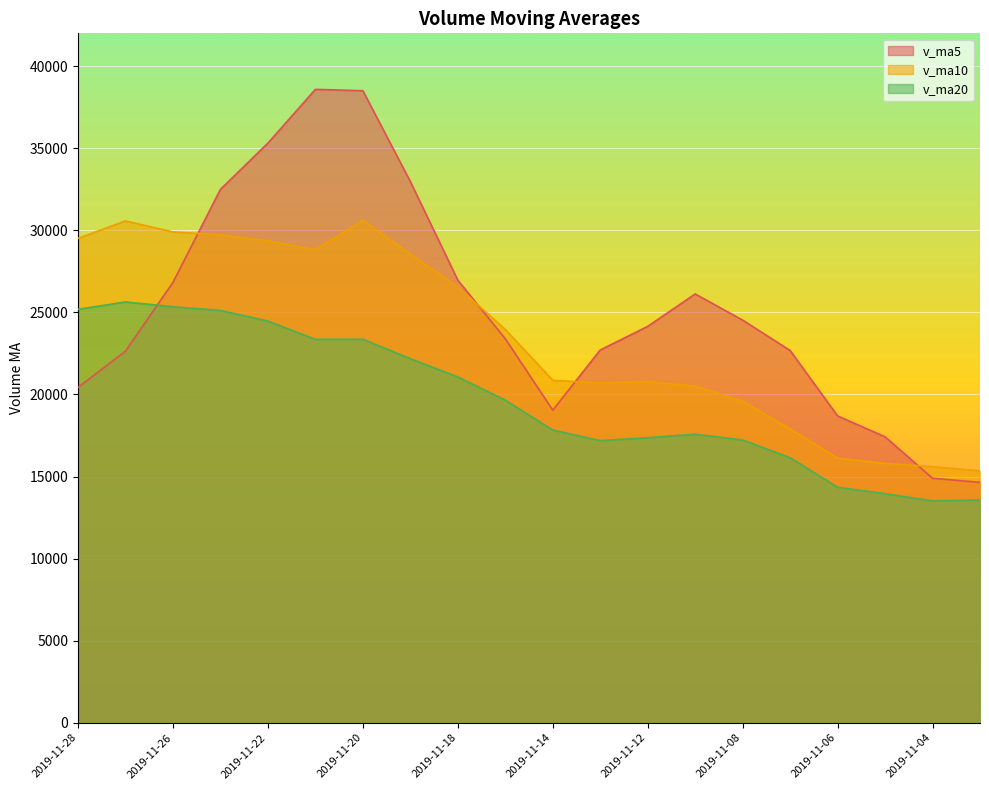

Which series has the widest spread of values?

v_ma5